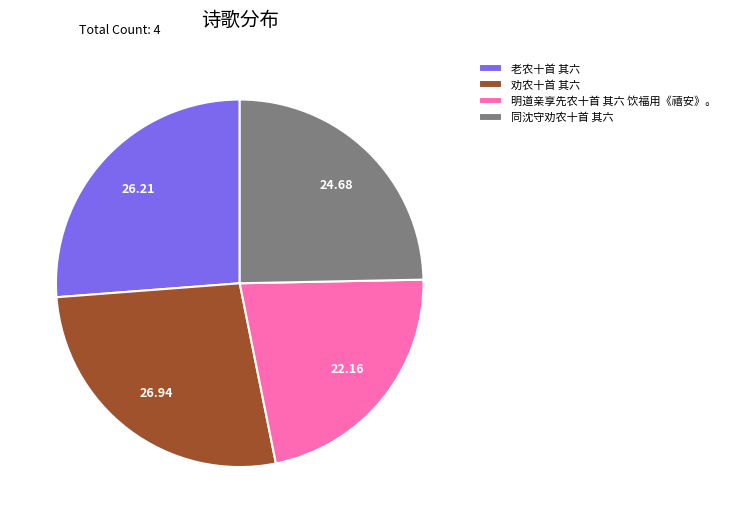

Is there a majority slice in this chart?

No